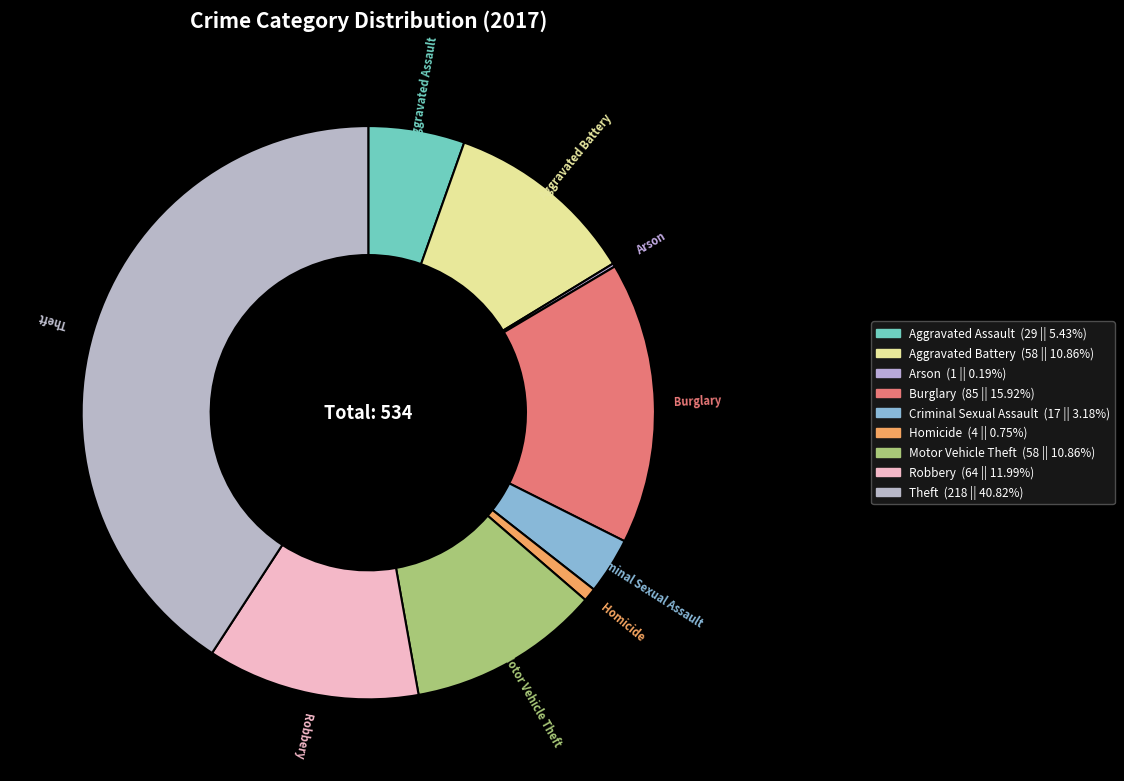

Is Homicide the majority of the pie?

No